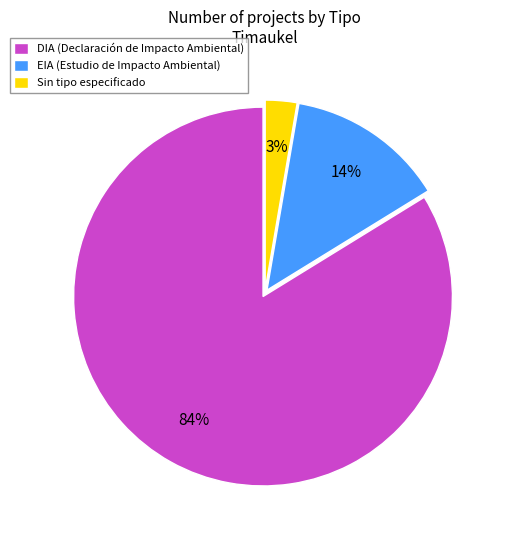

Does any single category account for the majority?

Yes